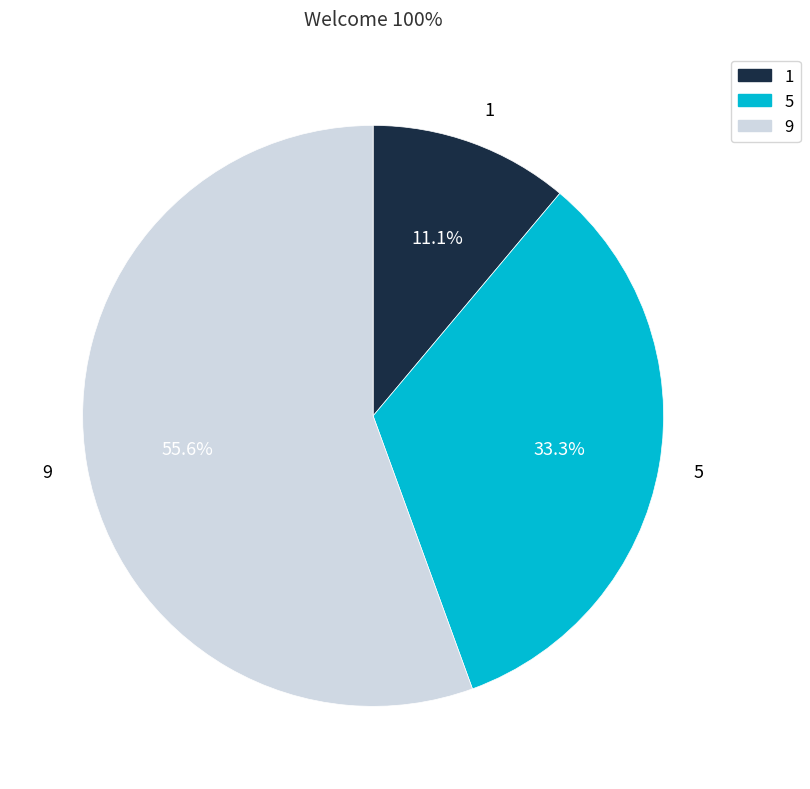

Rank the categories by value from lowest to highest.

1, 5, 9